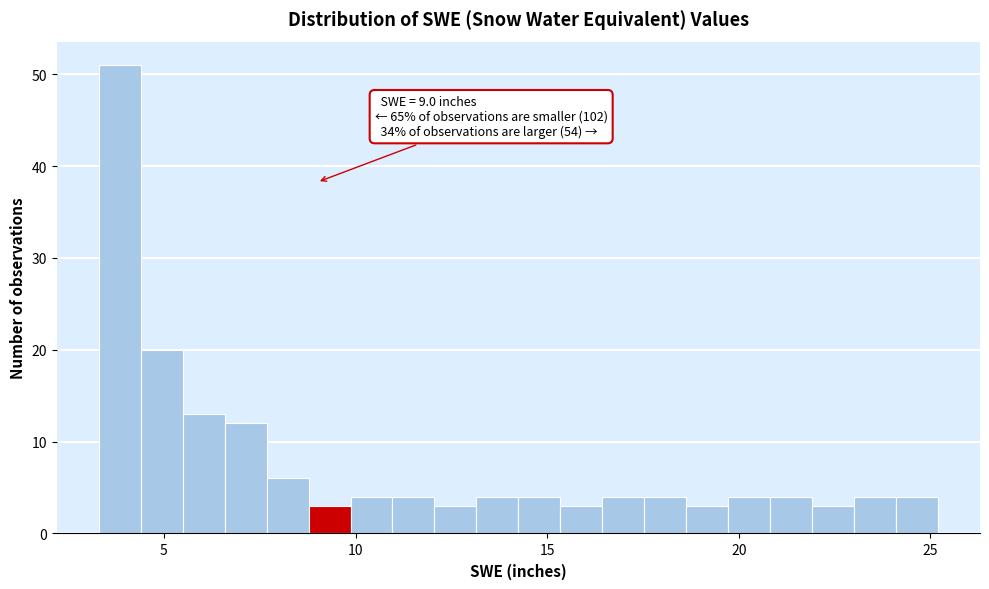

Read against the x-axis, roughly where is the centre of the tallest bar?

4.0